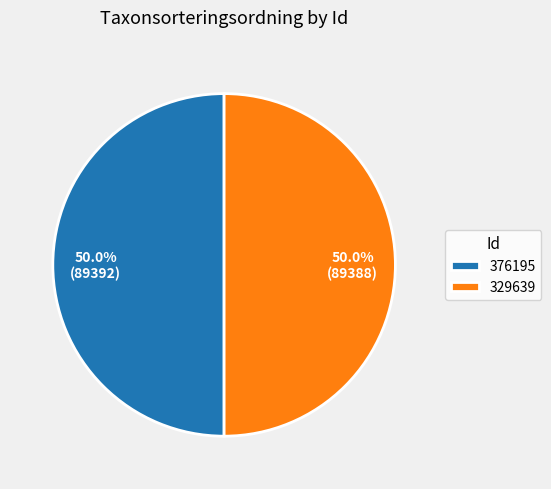

What is the ratio of the value at 376195 to the value at 329639?

1.0